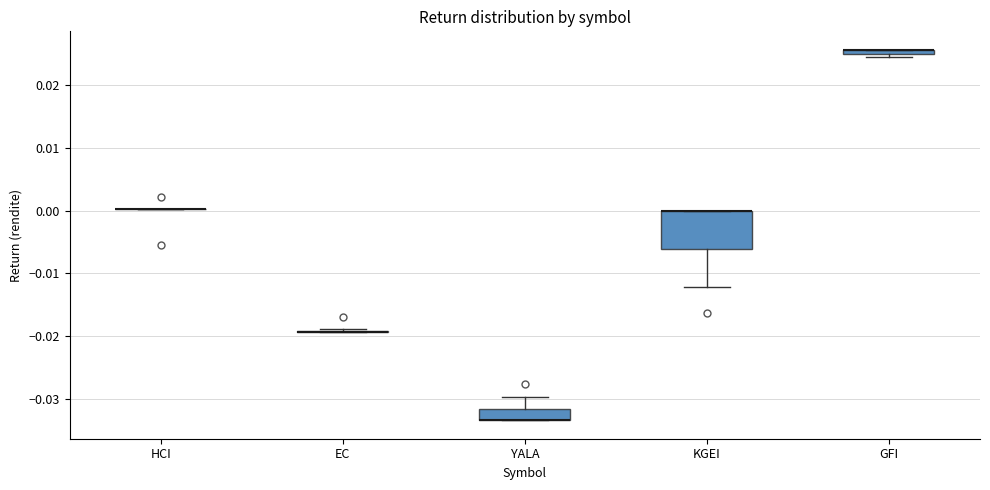

Comparing the boxes themselves (not the whiskers), which one is the tallest?

KGEI